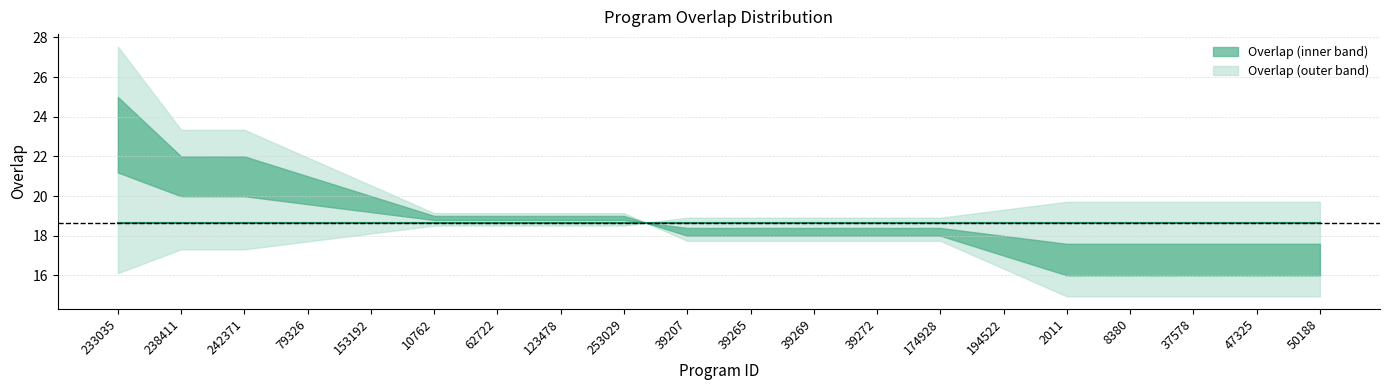

True or false: the data shows 19 at 253029.

True